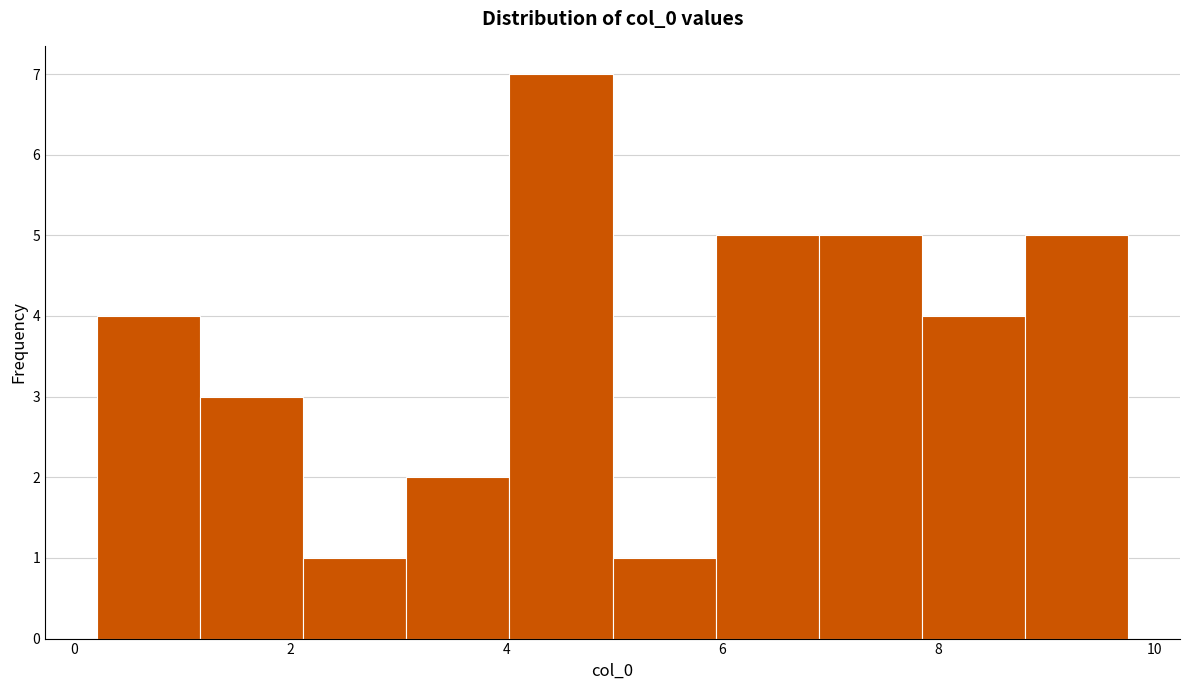

Reading left to right, transcribe this chart: for each bar, give the range it covers on the x-axis and its height. Neither the bar edges nor the heights are printed on the chart, so give them approximately, as read against the axes.

0.2 to 1.2: 4
1.2 to 2.2: 3
2.2 to 3.0: 1
3.0 to 4.0: 2
4.0 to 5.0: 7
5.0 to 6.0: 1
6.0 to 6.8: 5
6.8 to 7.8: 5
7.8 to 8.8: 4
8.8 to 9.8: 5